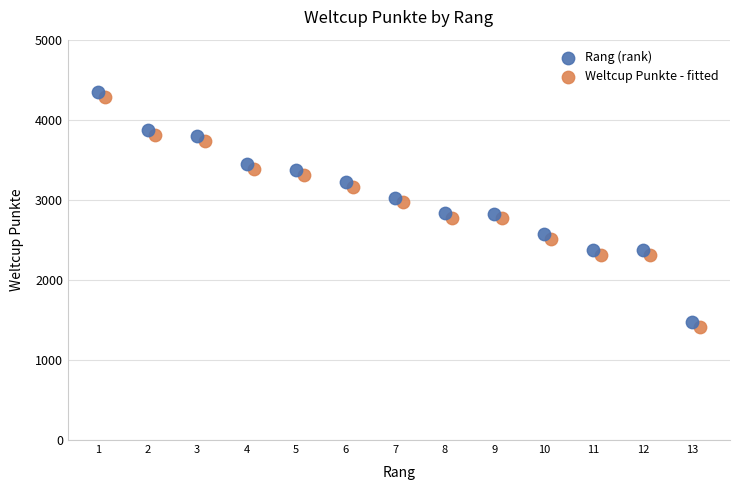

Which series contains the lowest Y value?

Weltcup Punkte - fitted